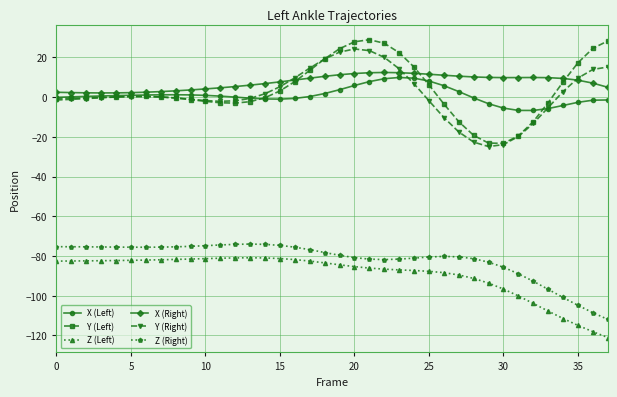

What is the difference between the maximum and second lowest values in the X (Left) series?

16.6